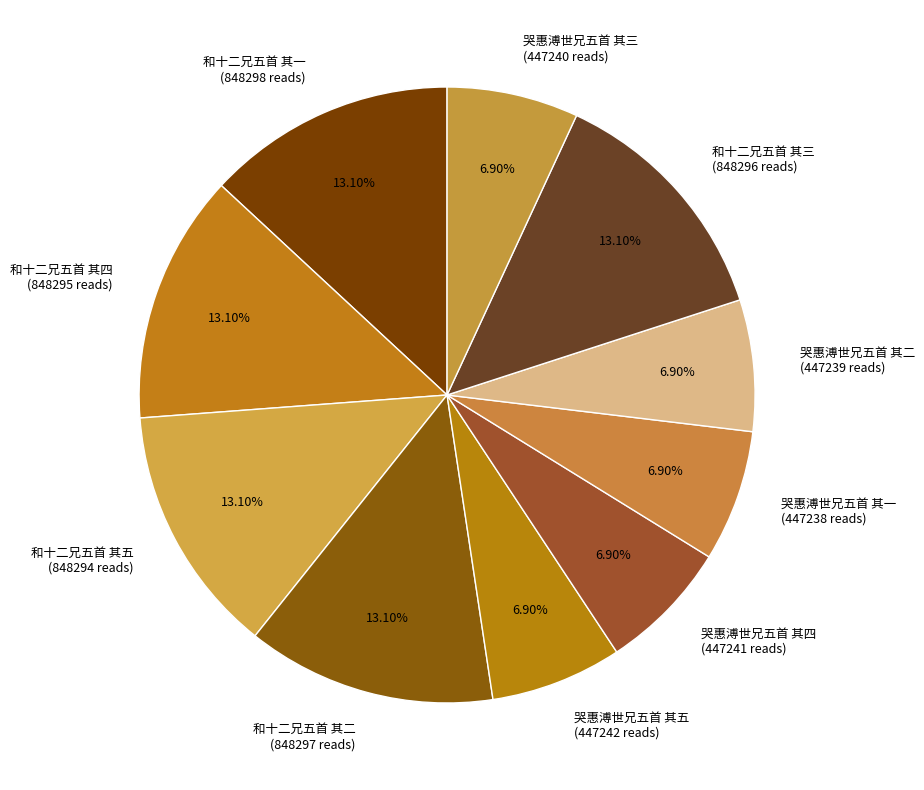

Combined, do 和十二兄五首 其一 and 和十二兄五首 其二 account for over 50%?

No